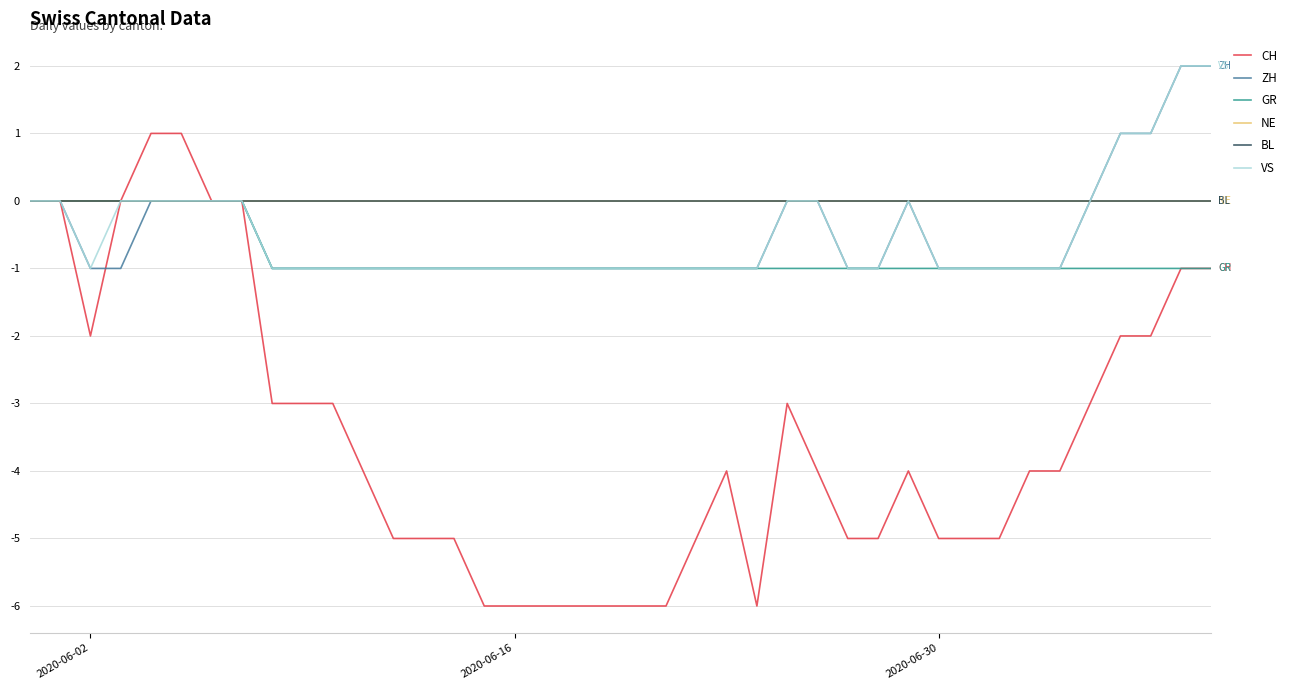

Count the ZH values in the range -1 to 0.

36